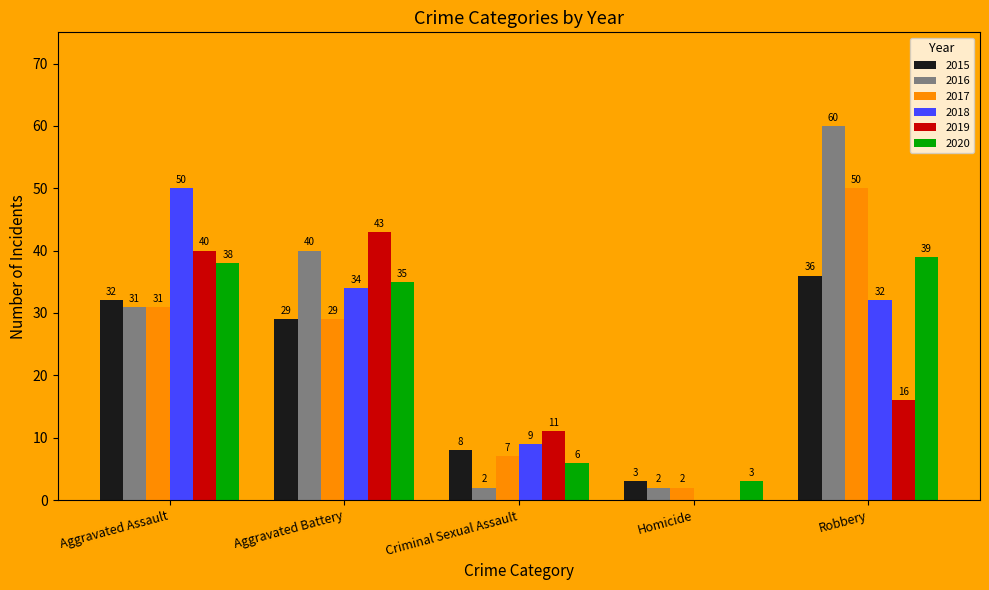

What is the average value of the 2019 series?

22